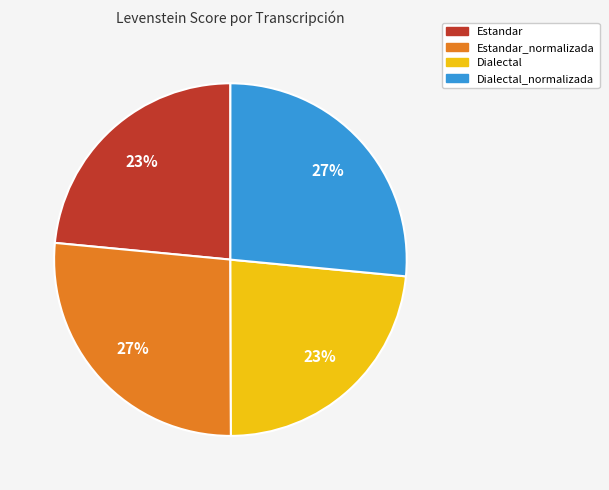

How many slices are in this pie chart?

4